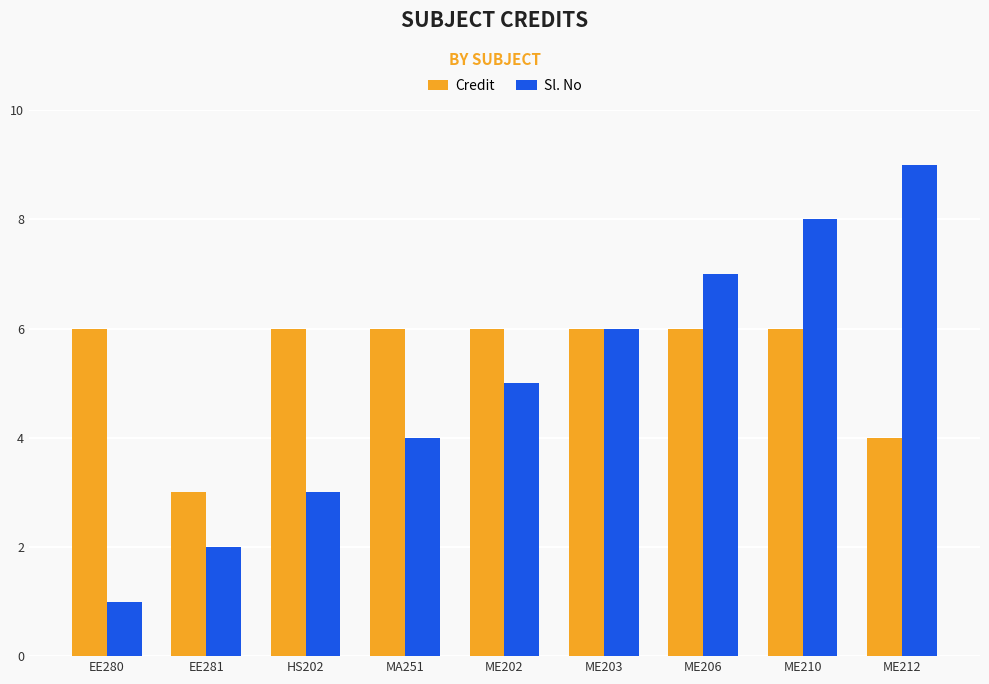

What is the difference between the maximum and minimum values in the Credit series?

3